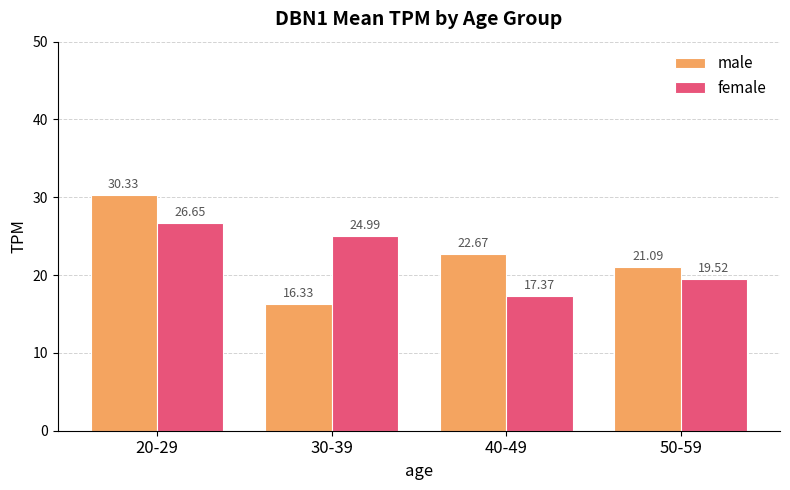

What is the difference between the maximum and second lowest values in the male series?

9.2